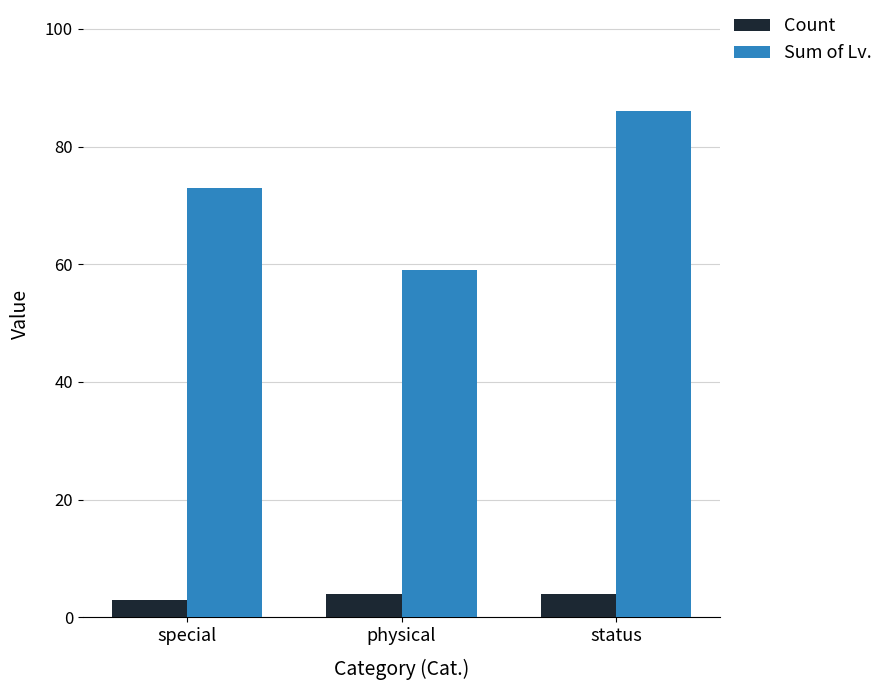

Reading left to right, transcribe all the data shown in this chart.

Count: special=3	physical=4	status=4
Sum of Lv.: special=73	physical=59	status=86